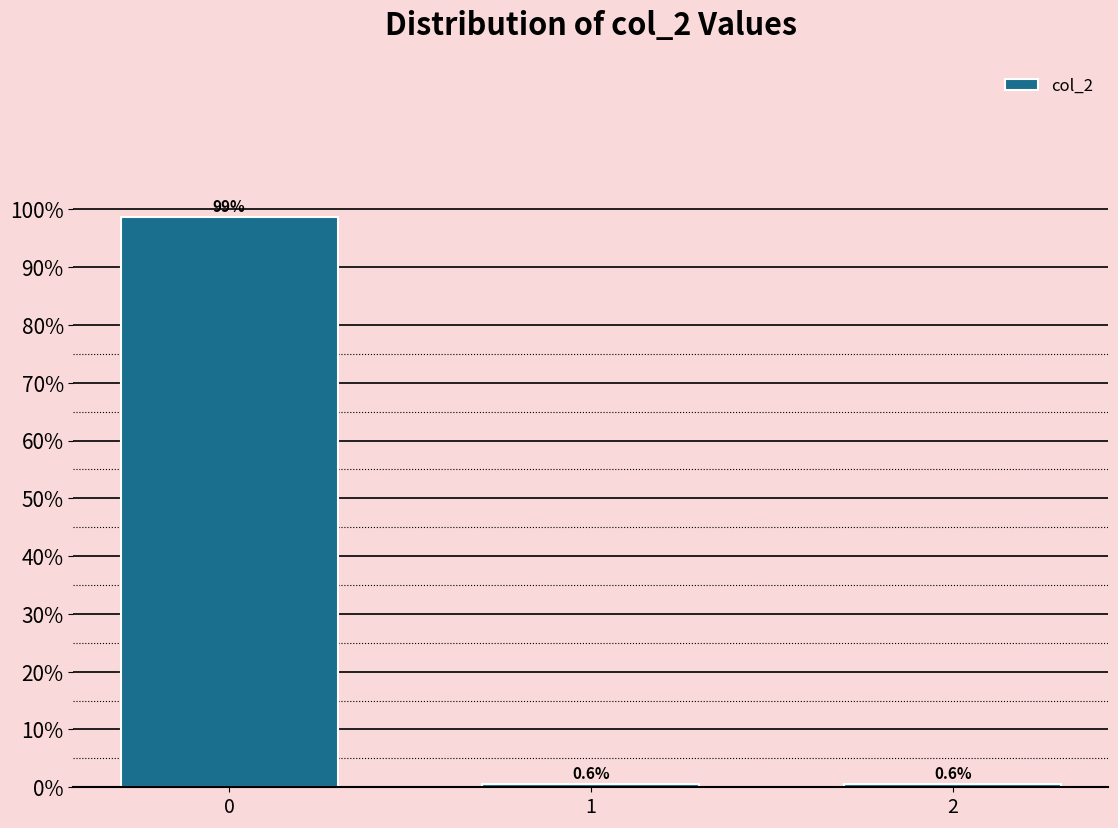

Reading left to right, extract all data points from this chart.

98.8	0.6	0.6